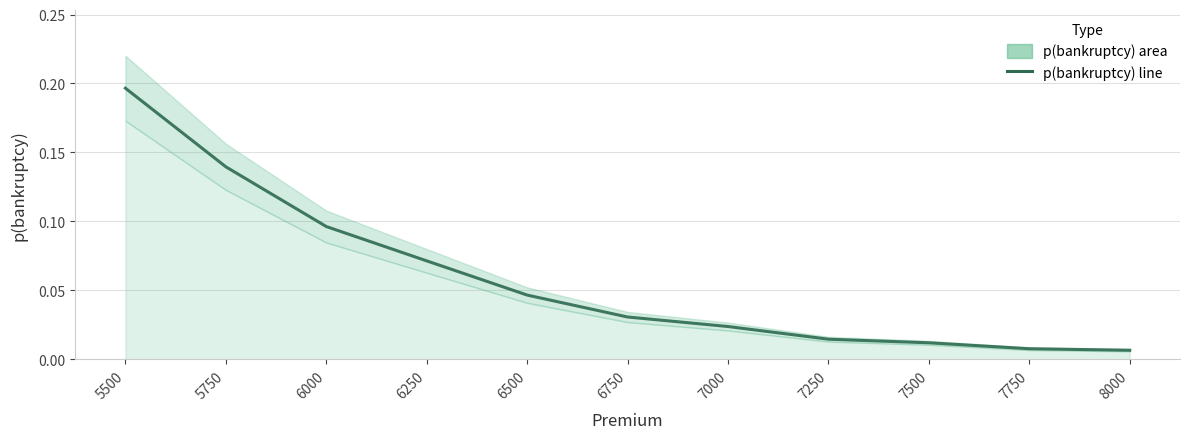

What is the sum of all values?

0.6